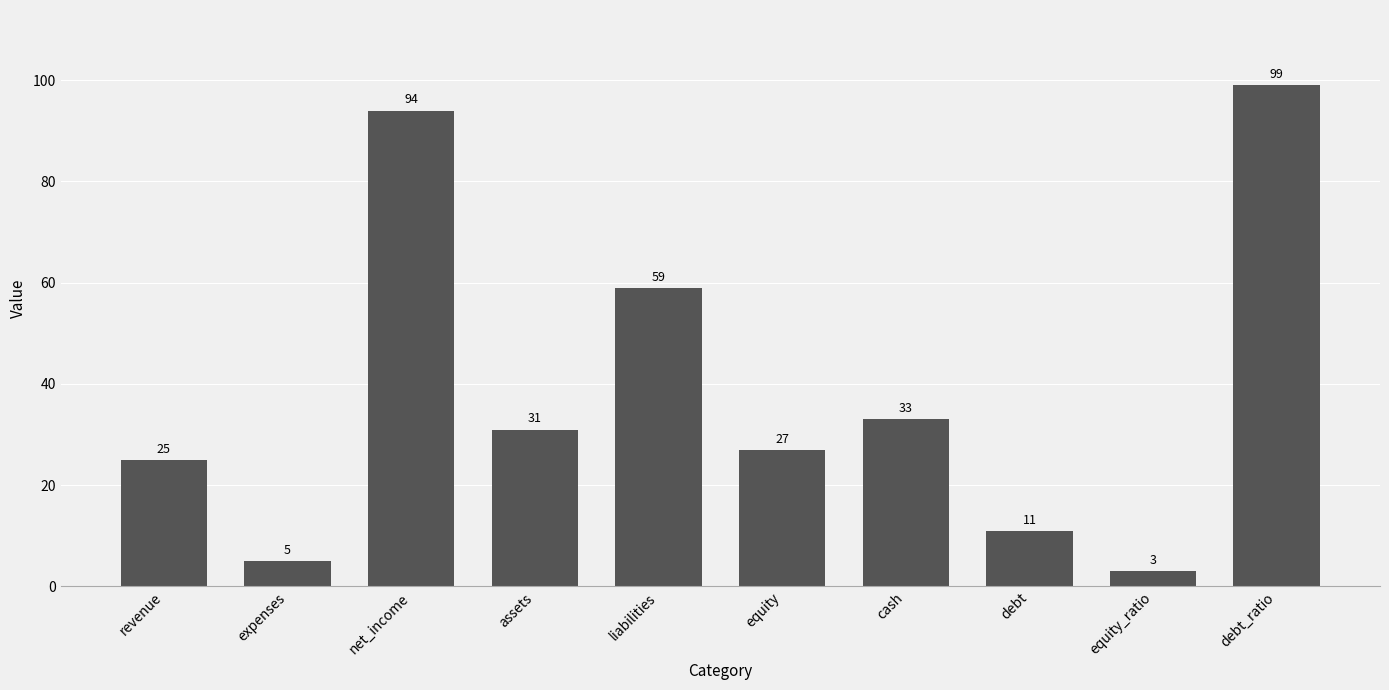

What is the difference between the maximum and second lowest values?

94